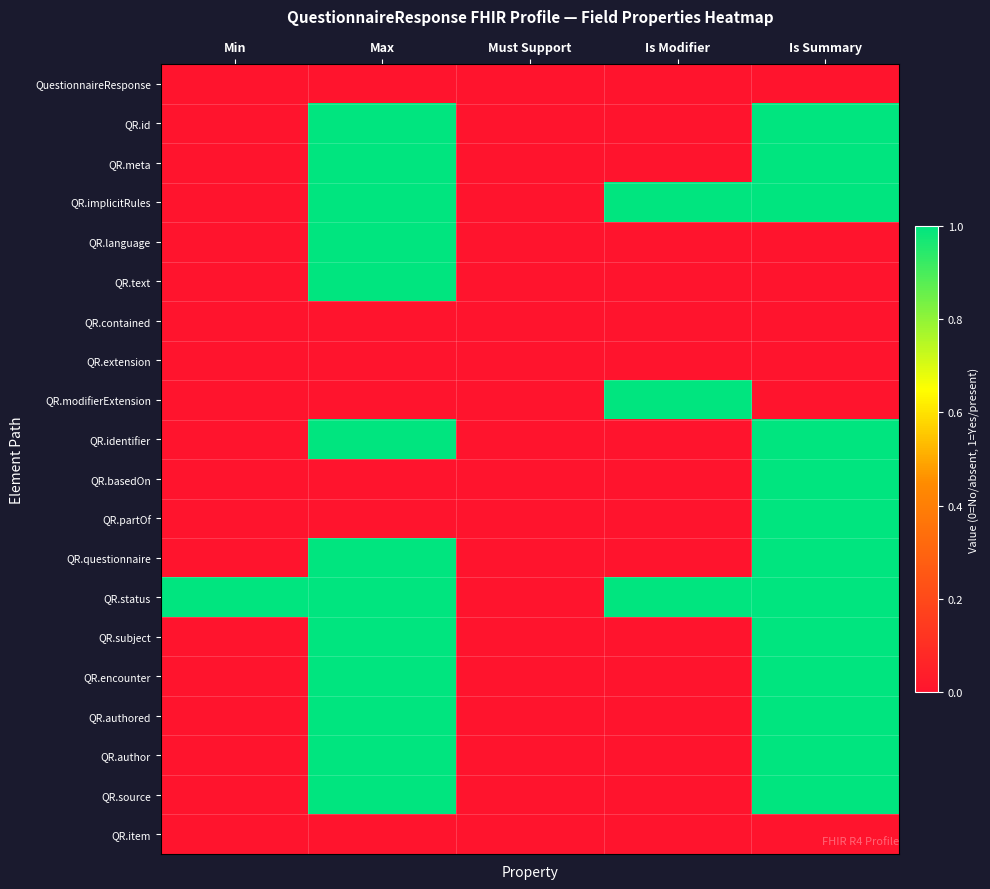

Count the number of categories in the chart.

5